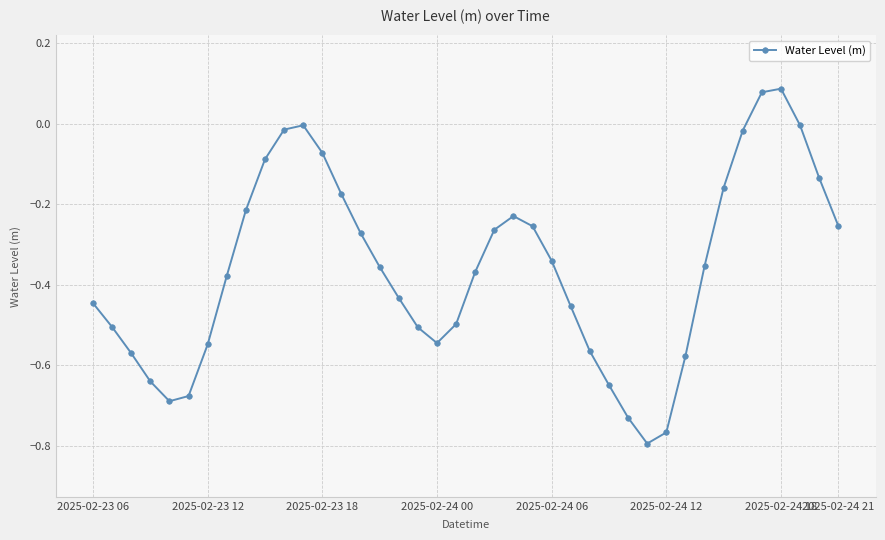

What is the difference between the maximum and minimum values?

0.9